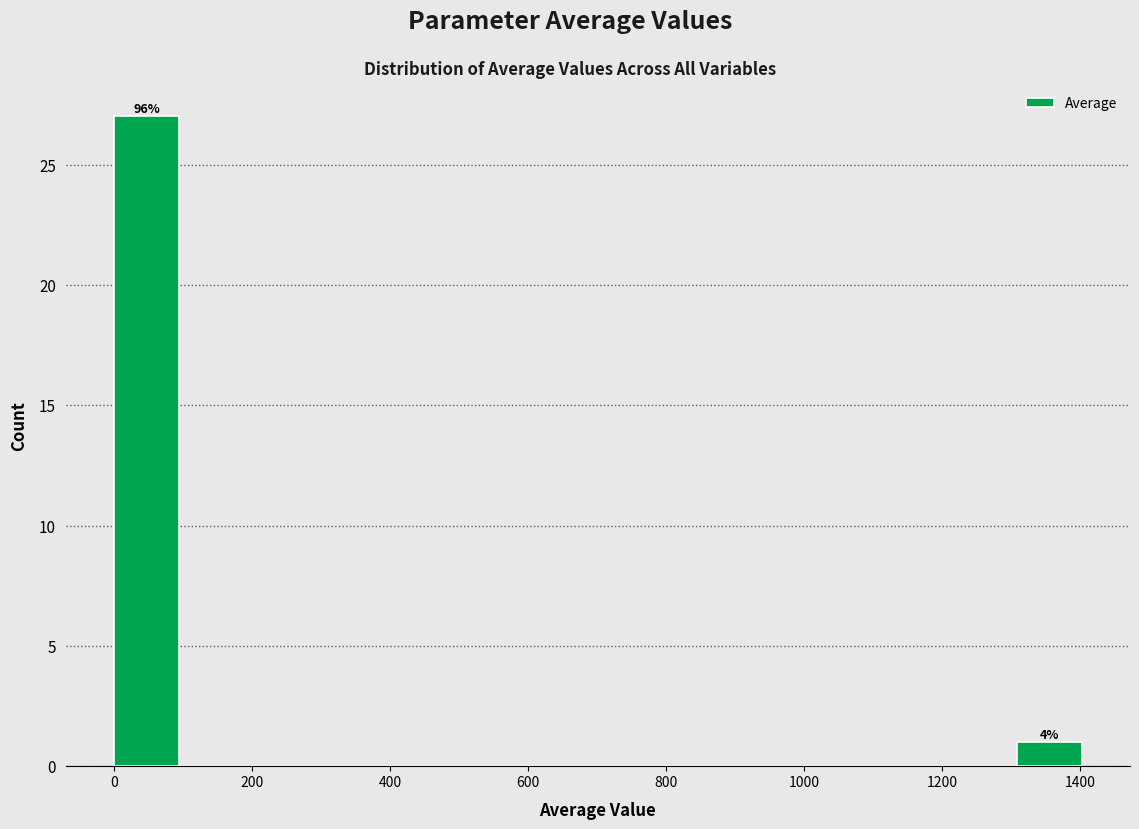

Over which range of the x-axis is the bar tallest?

0 to 100